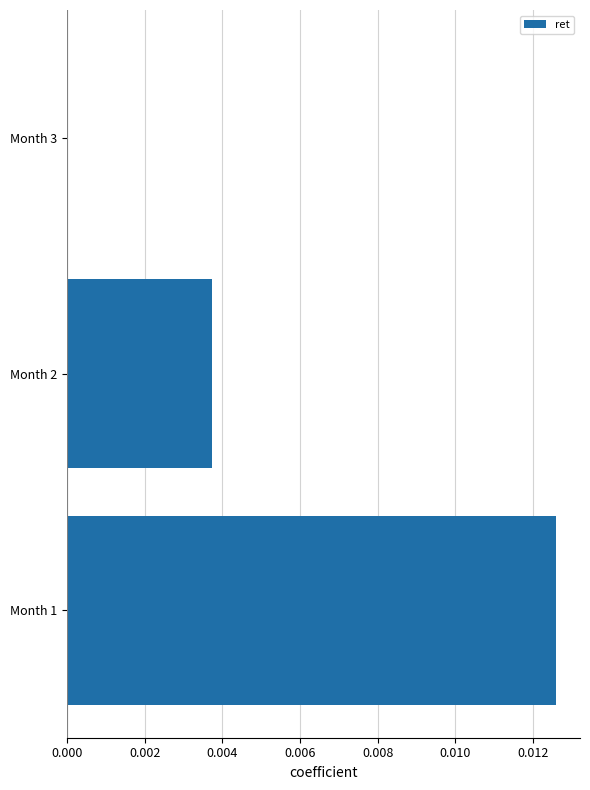

At which category does the chart reach its peak across all series?

Month 1